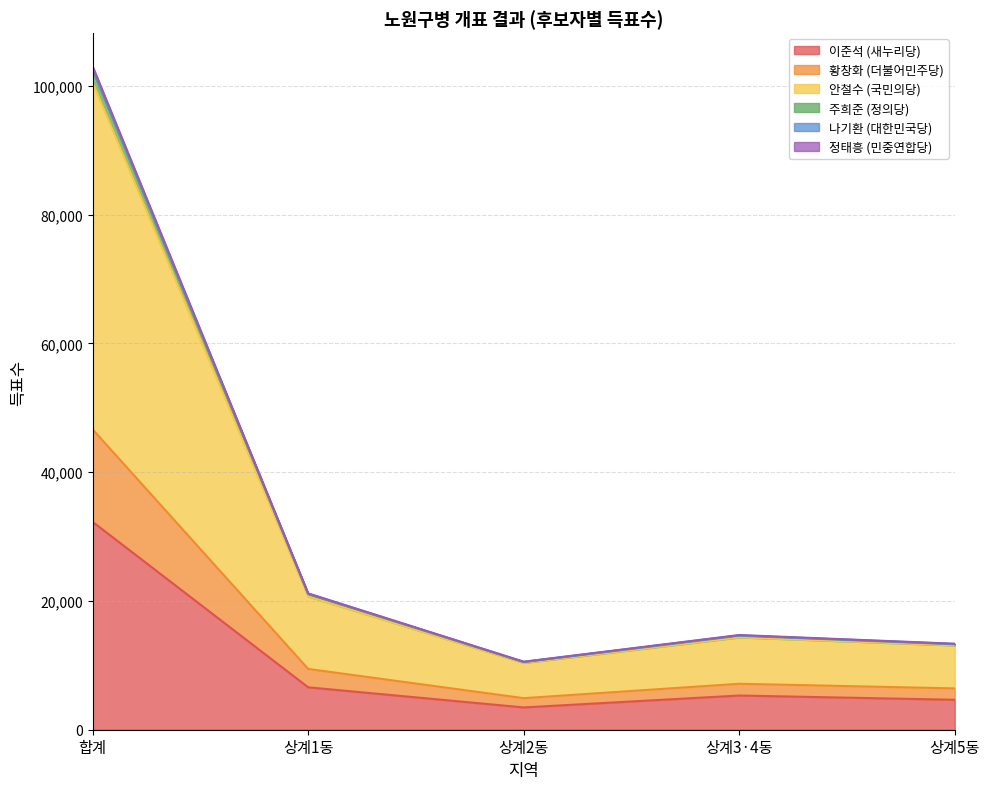

At which category does 나기환 (대한민국당) reach its first local valley?

상계2동